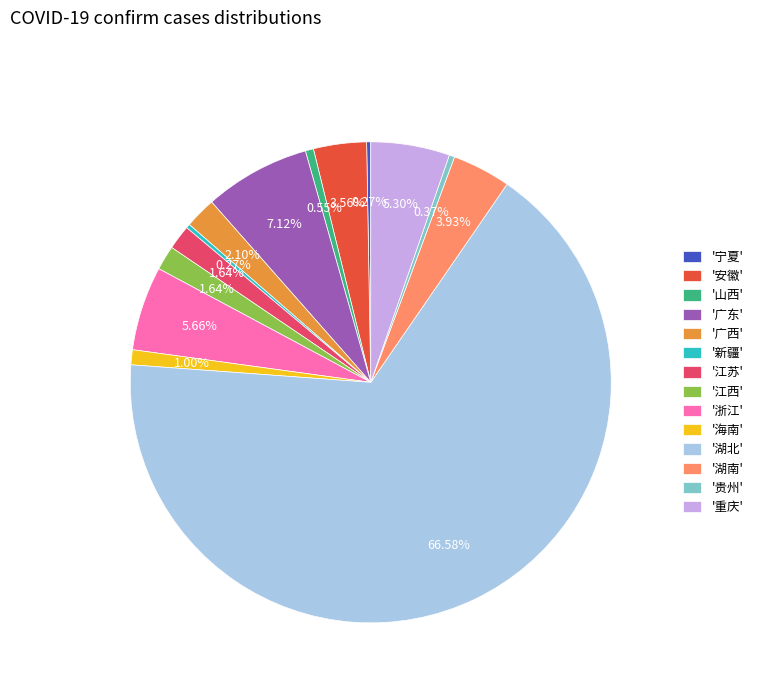

To the nearest percent, what is the difference between the largest and smallest slice percentages?

66%